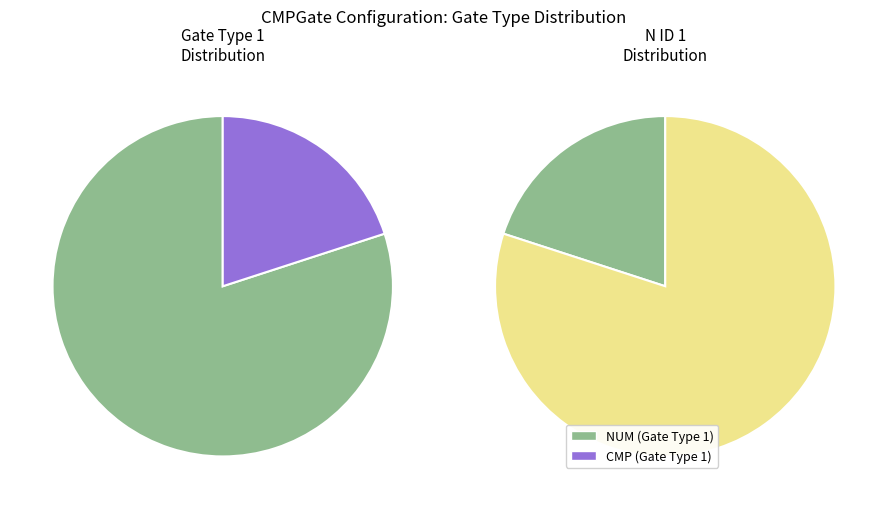

What is the change in value from NUM to CMP?

-16